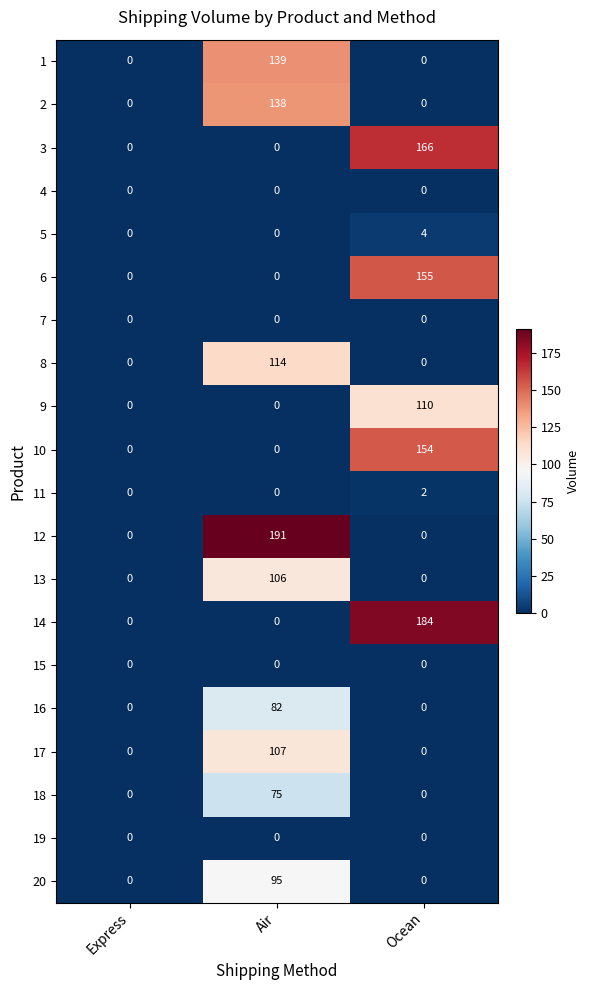

How many 9 values are between 0 and 110?

3